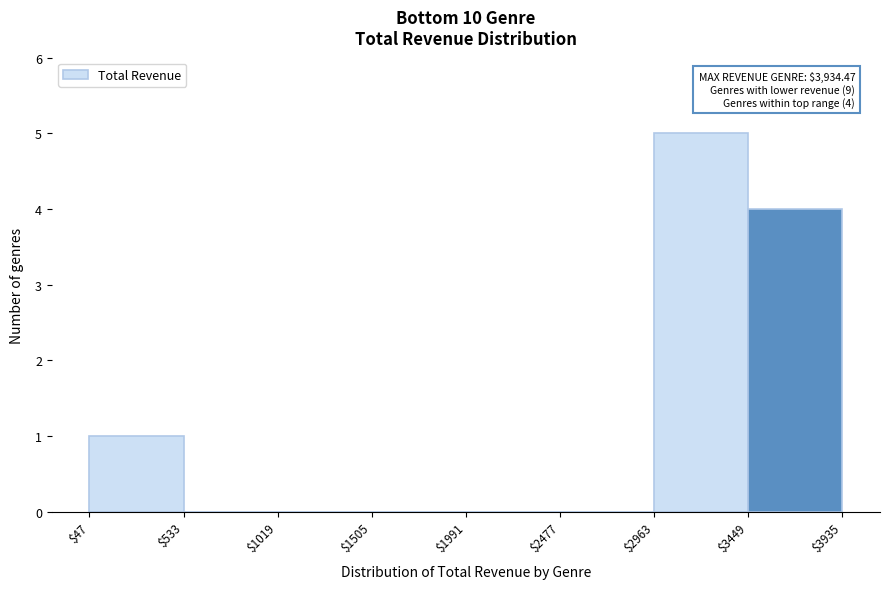

Over which range of the x-axis is the bar tallest?

$2963 to $3449